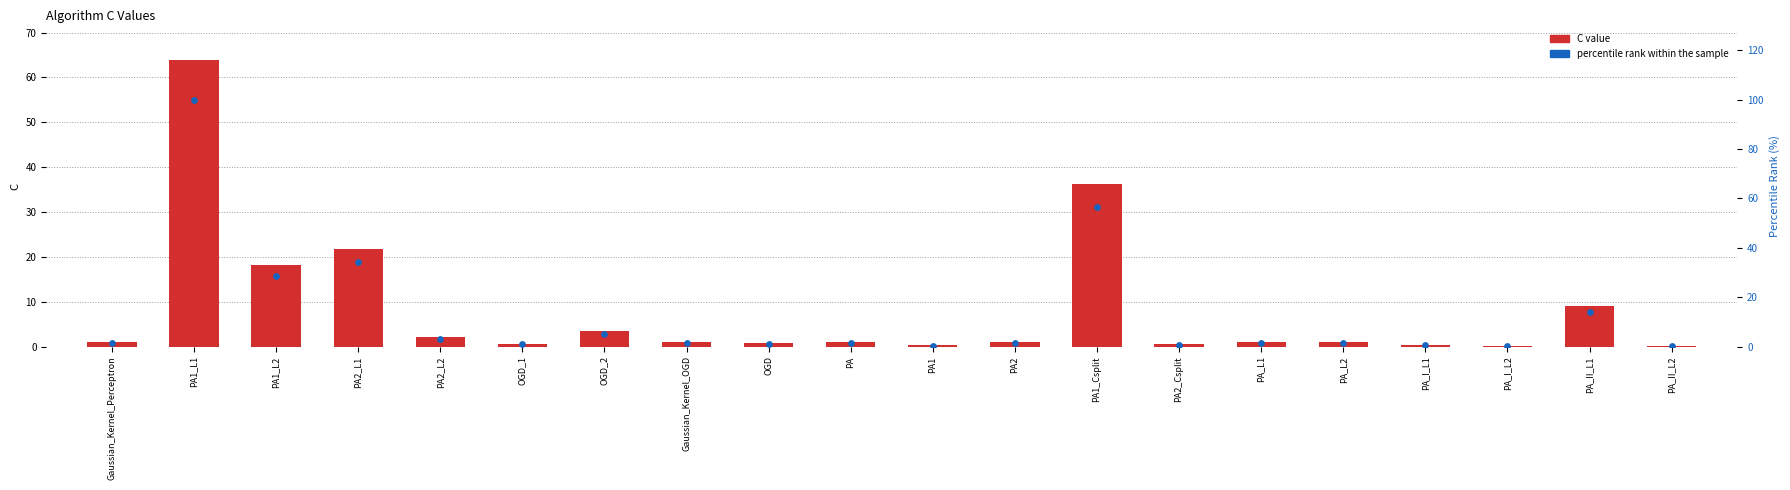

Which series has the largest total across all categories?

percentile rank within the sample